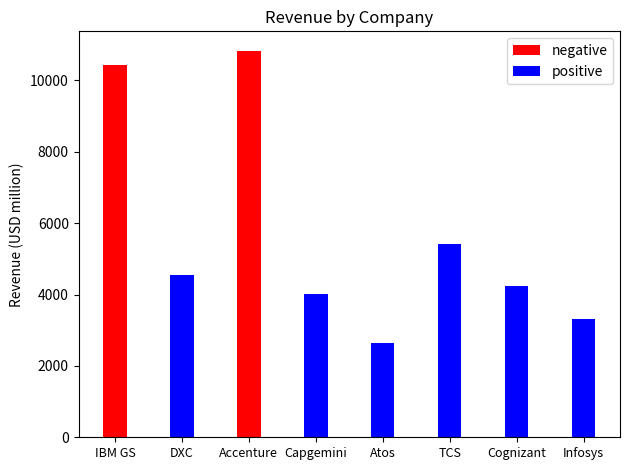

What is the value of the positive bar at the 5th from the left?

2644.0